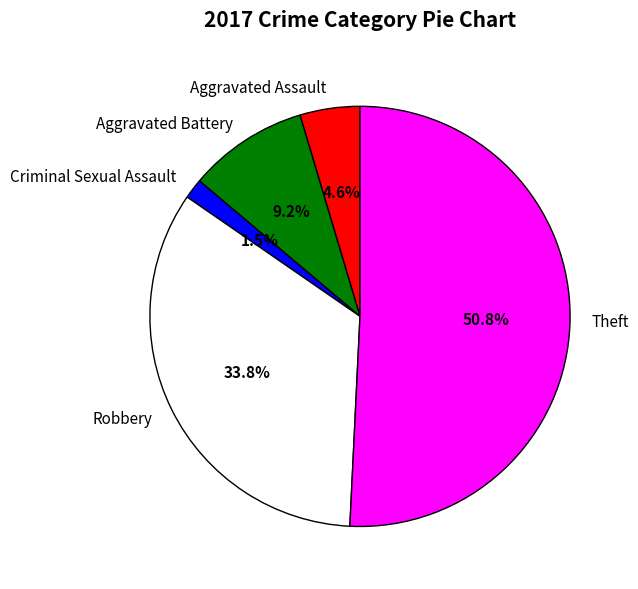

How much of the chart is everything except Aggravated Assault?

95.4%